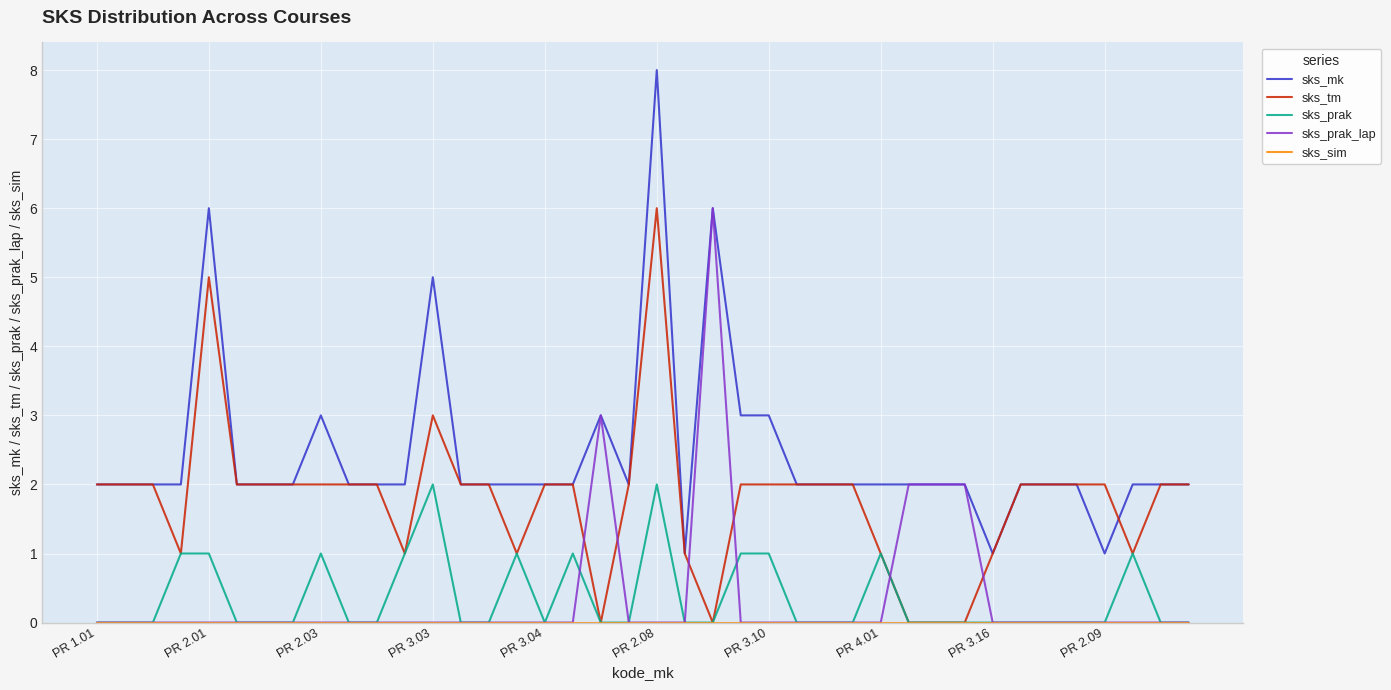

Which series has the largest total across all categories?

sks_mk